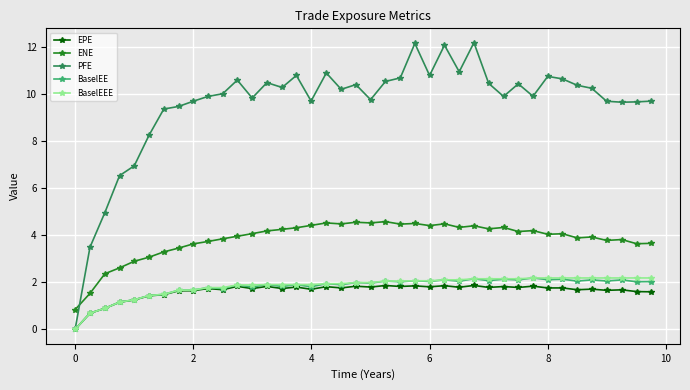

What are all the series names shown in the legend?

EPE, ENE, PFE, BaselEE, BaselEEE